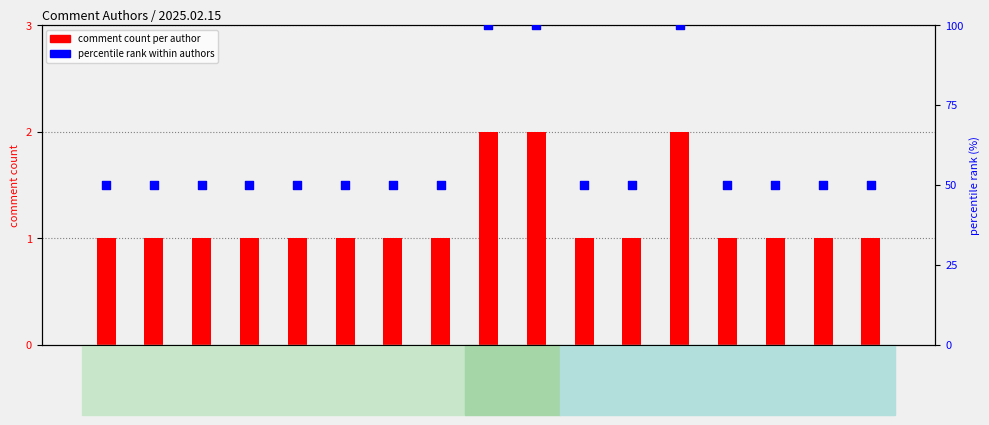

At which category is the sum across all series the highest?

juli****